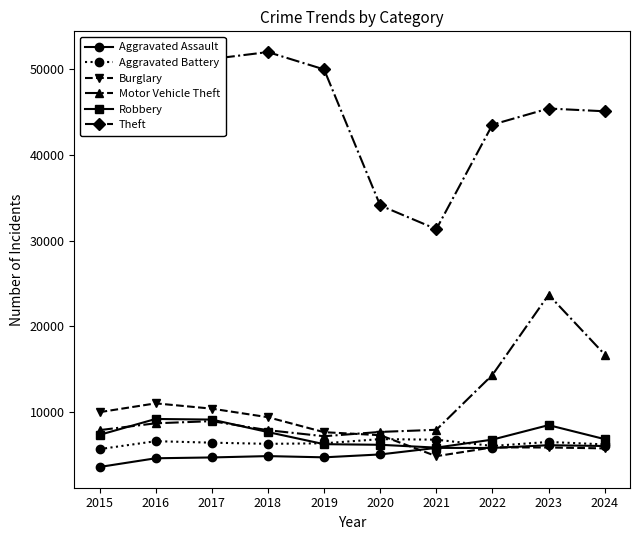

Is the value of Robbery at 2023 greater than the value of Theft at 2023?

No